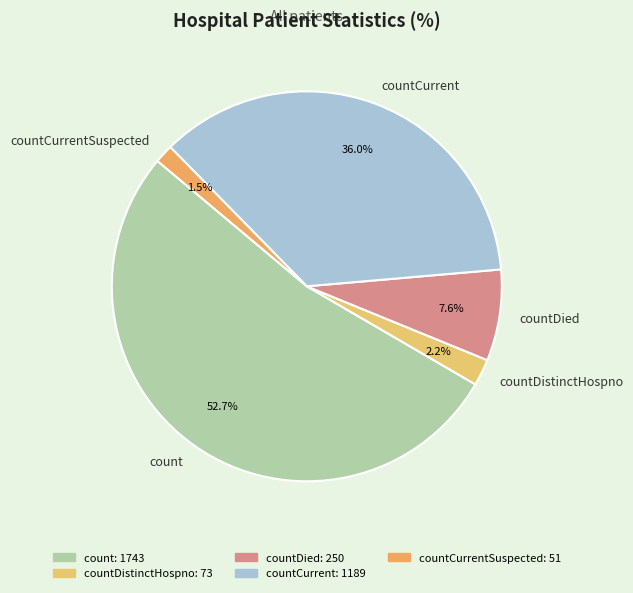

Which category has the biggest portion of the pie?

count